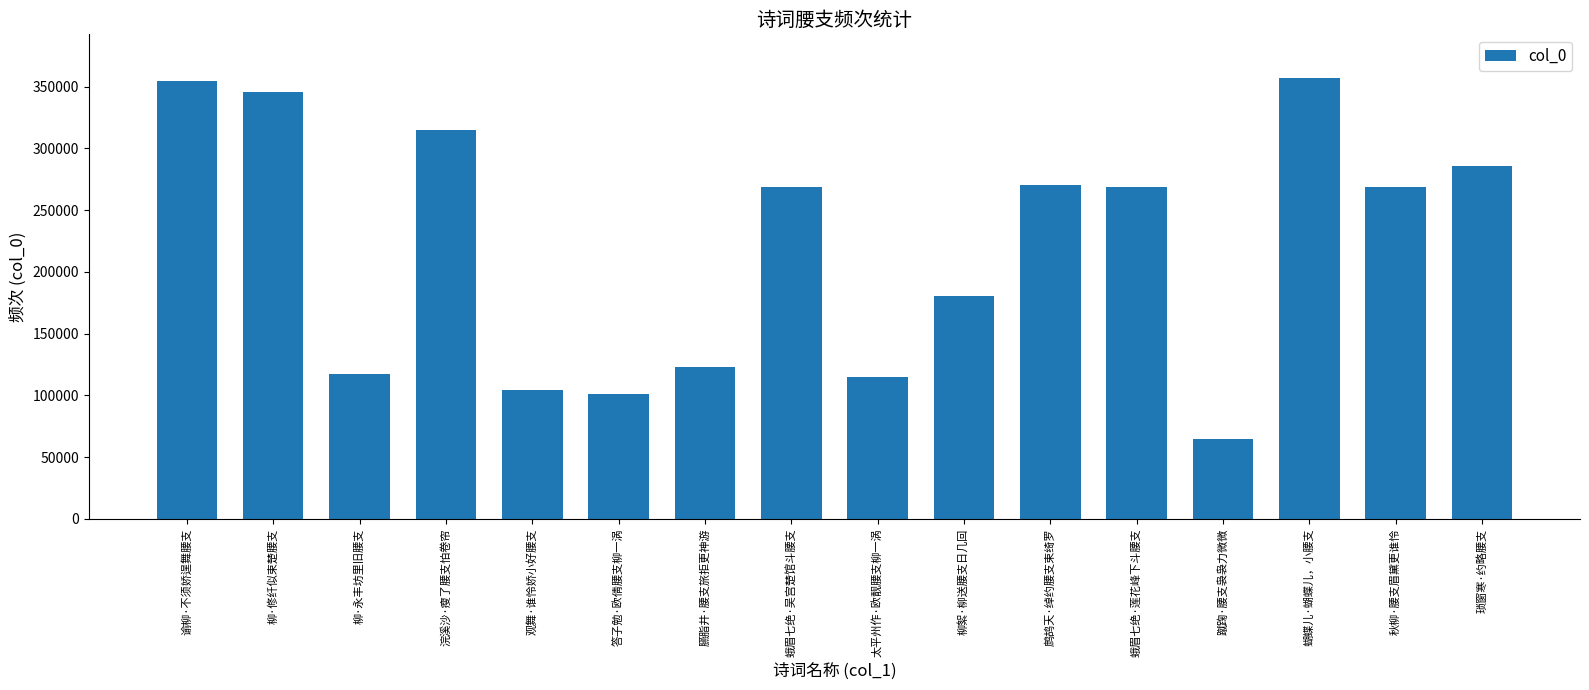

How many bars are there in total?

16